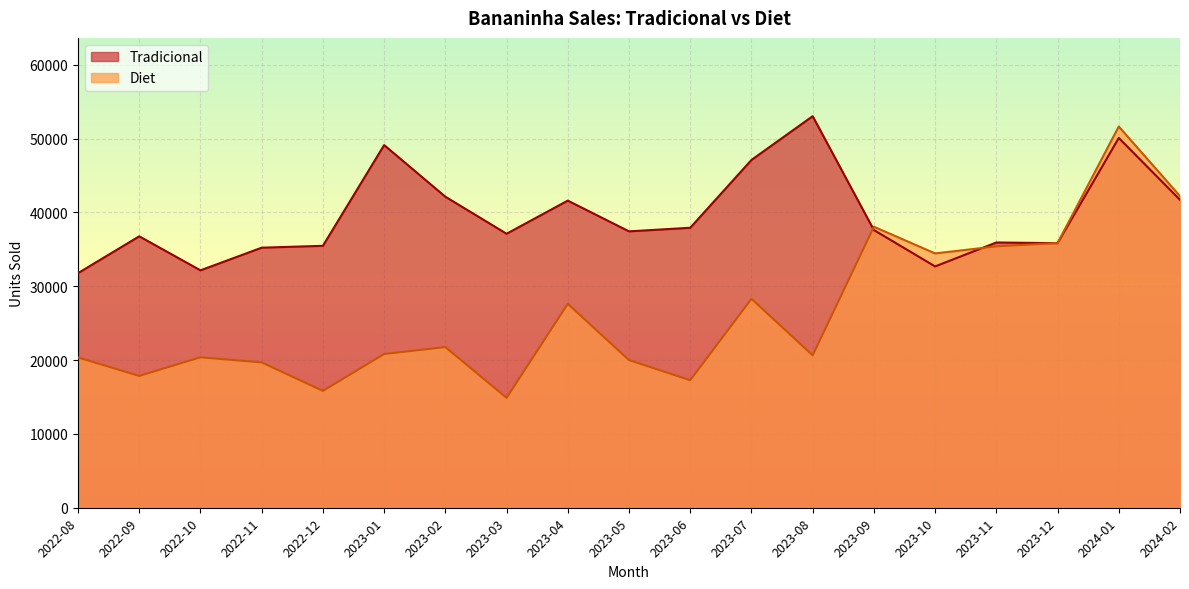

Between 2023-09 and 2022-08, which is larger?

2023-09